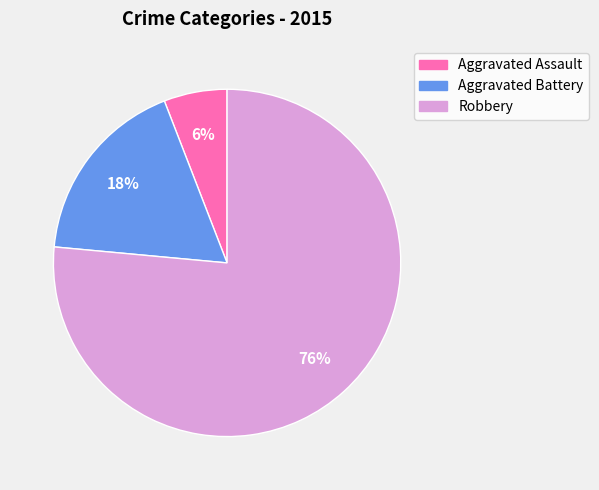

To the nearest percent, what portion does Aggravated Battery represent?

18%